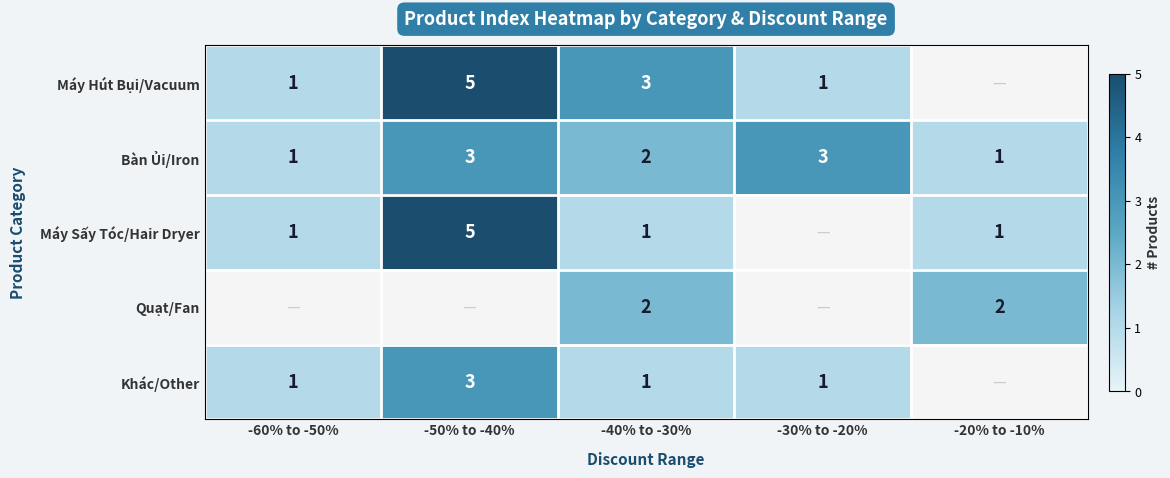

The value of Máy Hút Bụi/Vacuum at -60% to -50% is 1. True or false?

True